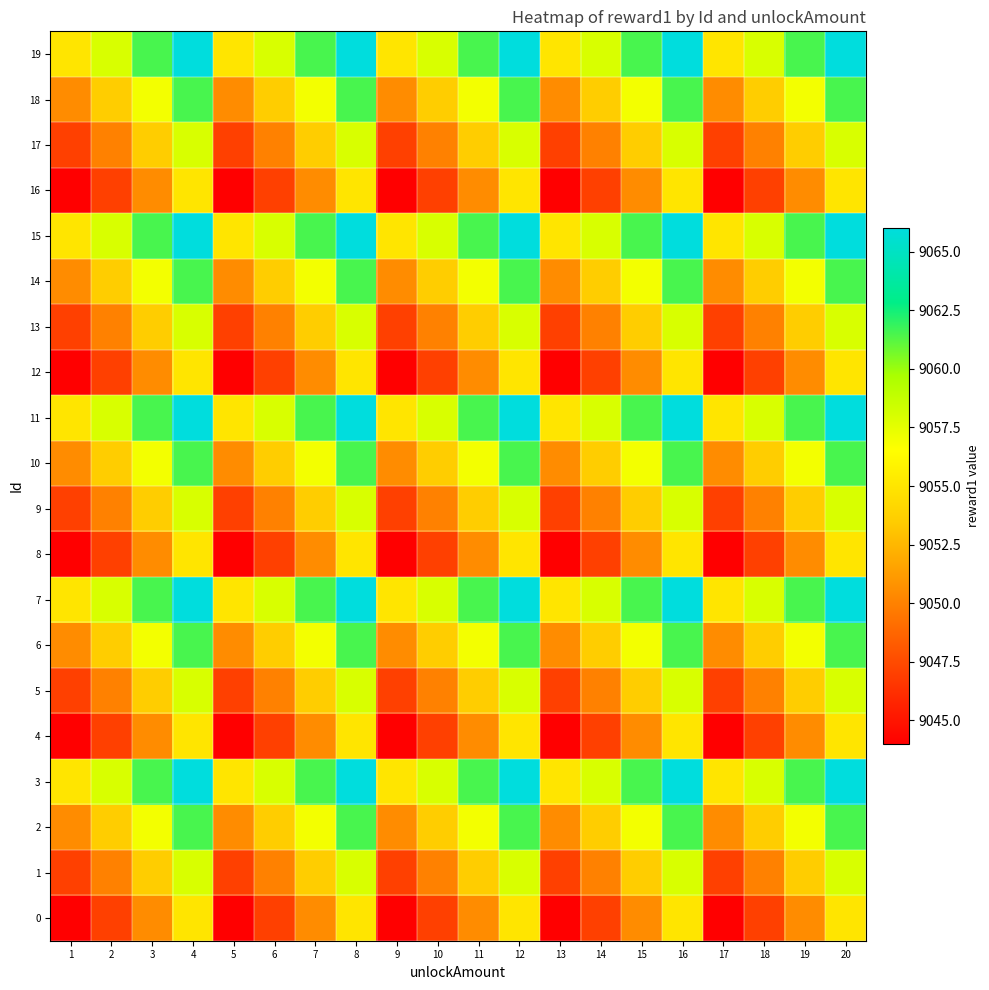

List the series in order of their peak value, lowest first.

0, 4, 8, 12, 16, 1, 5, 9, 13, 17, 2, 6, 10, 14, 18, 3, 7, 11, 15, 19